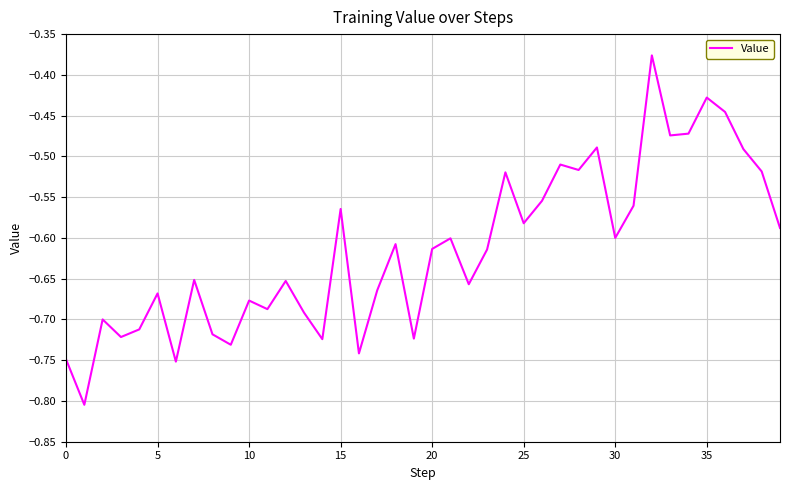

What is the difference between the maximum and minimum values?

0.4